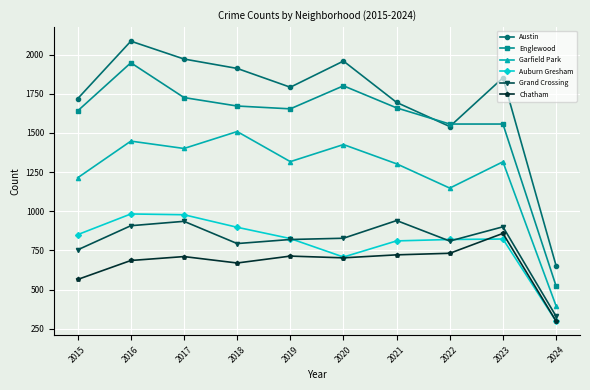

How many data points in Austin are less than 1852?

5